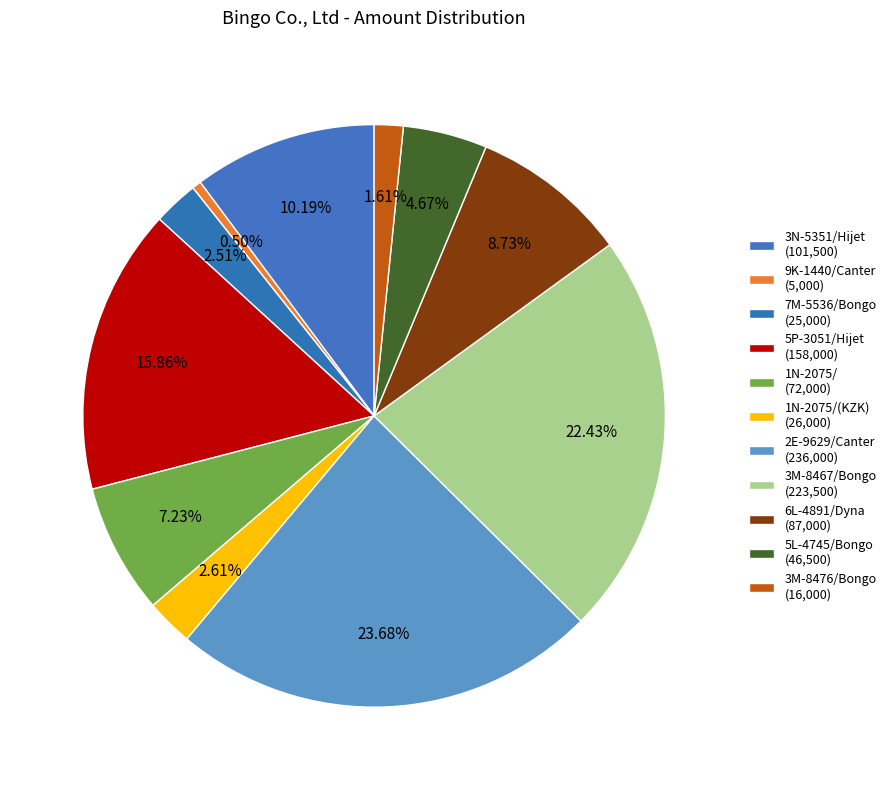

Count the number of slices in the pie.

11